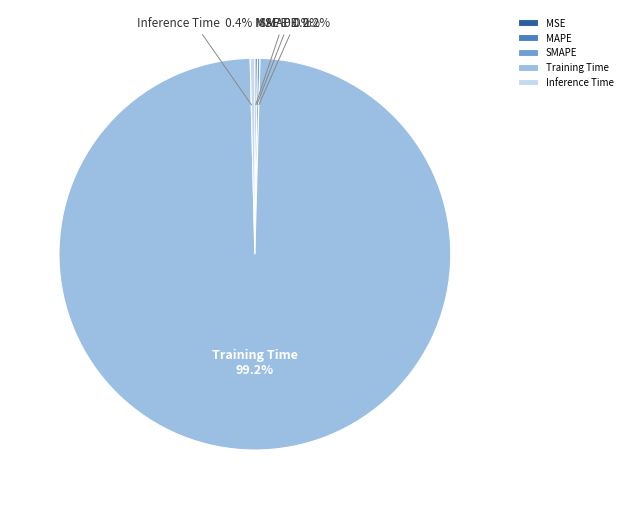

Is there any slice that represents more than half of the pie?

Yes